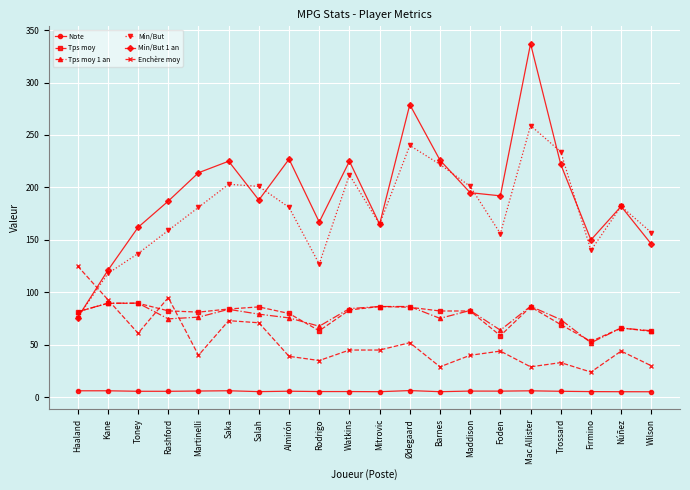

At which category does Enchère moy reach its first local valley?

Toney